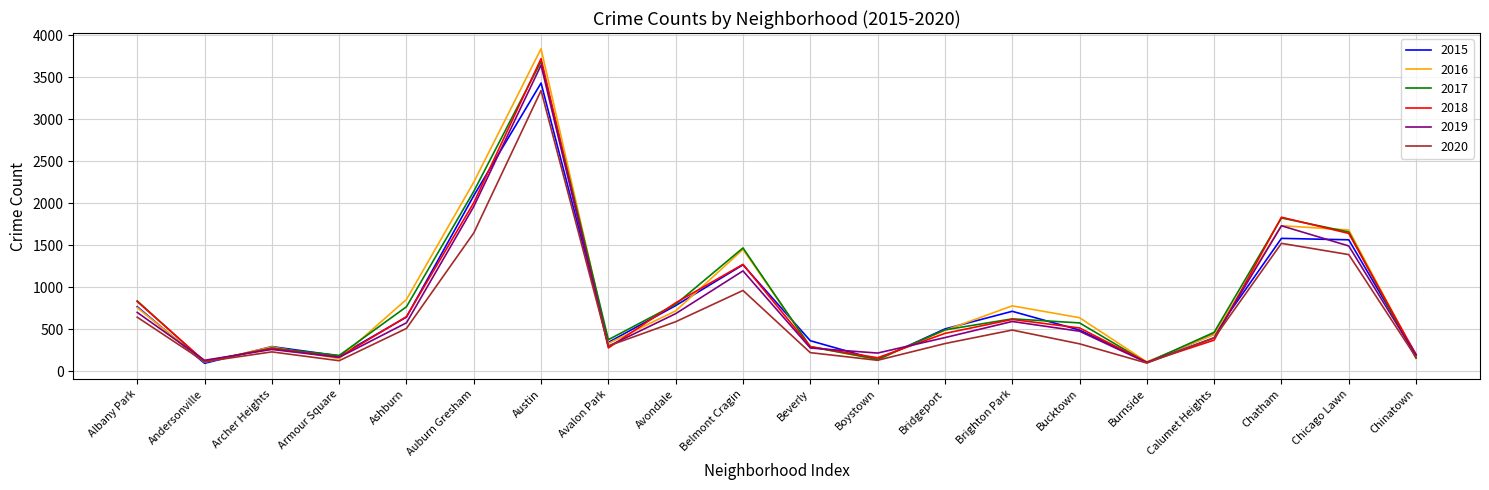

Which series has the largest range (max minus min)?

2016